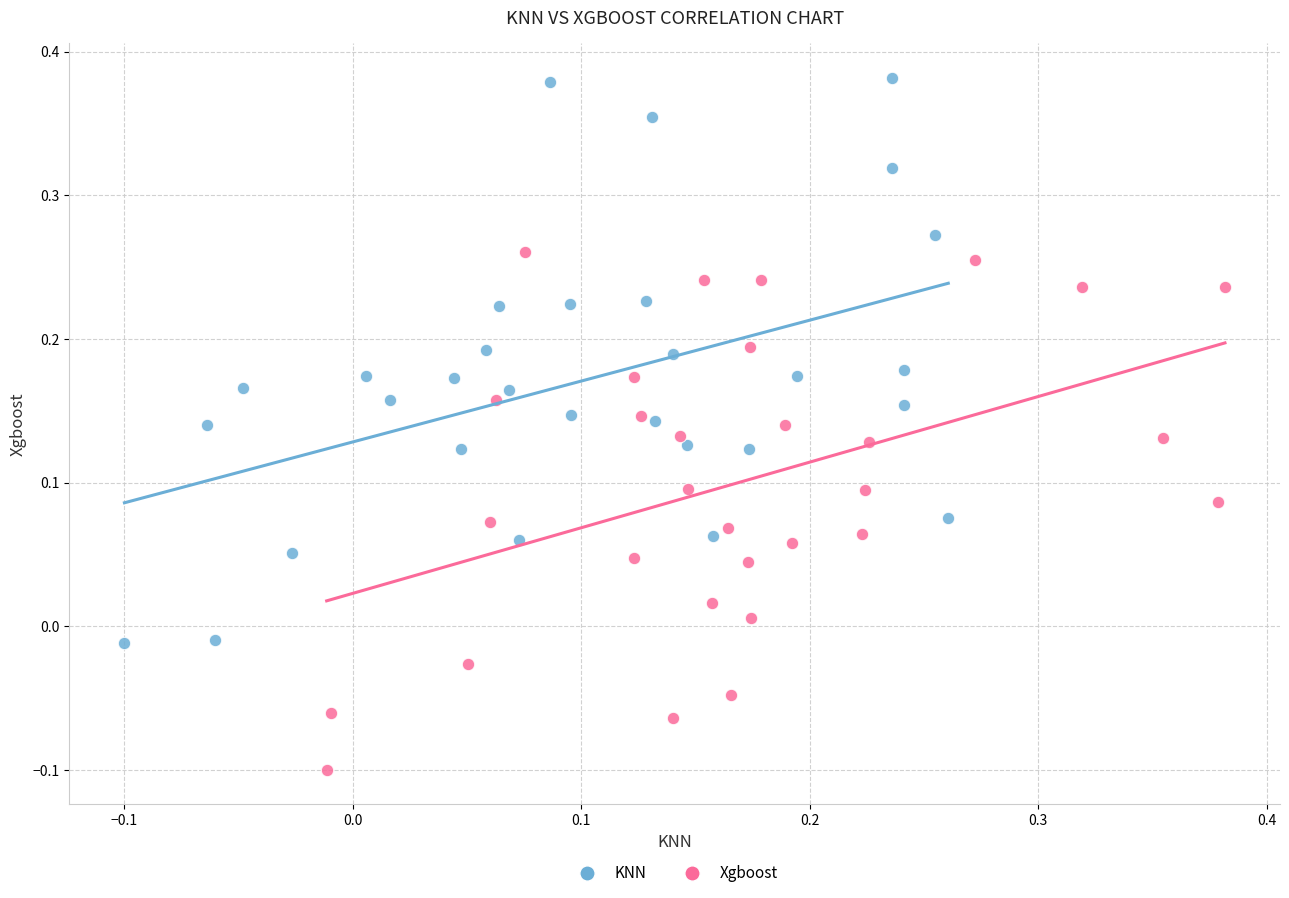

Which series reaches the maximum Y coordinate?

KNN